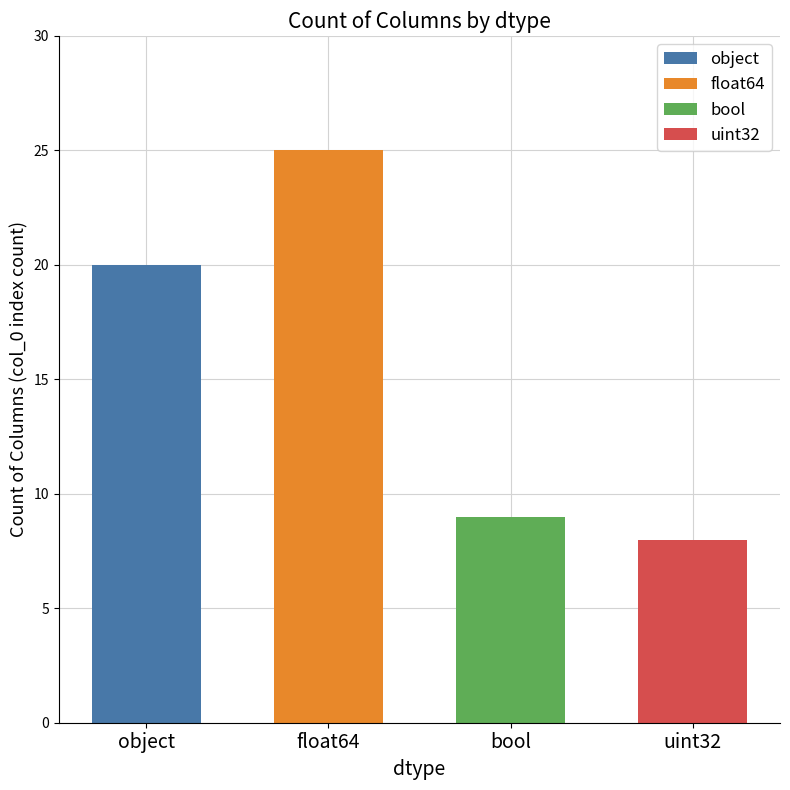

Between float64 and bool, which is larger?

float64